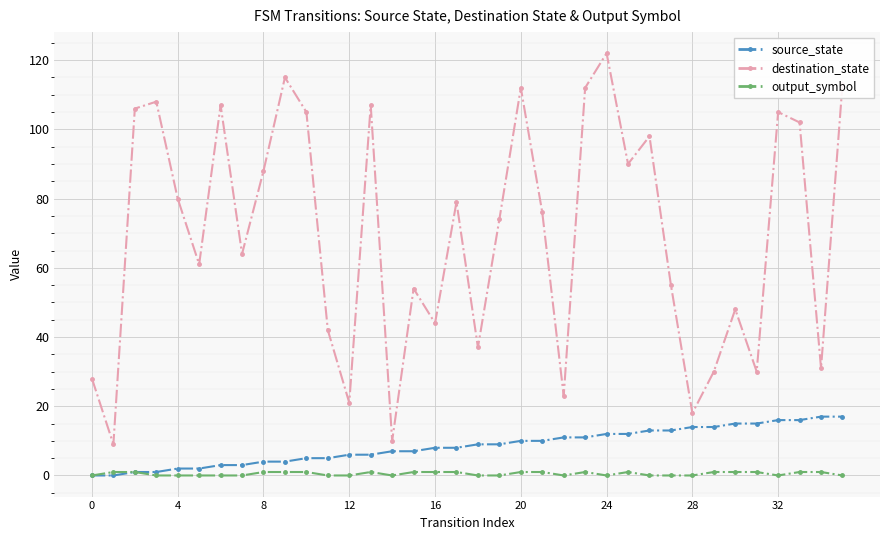

What is the highest value of the source_state series?

17